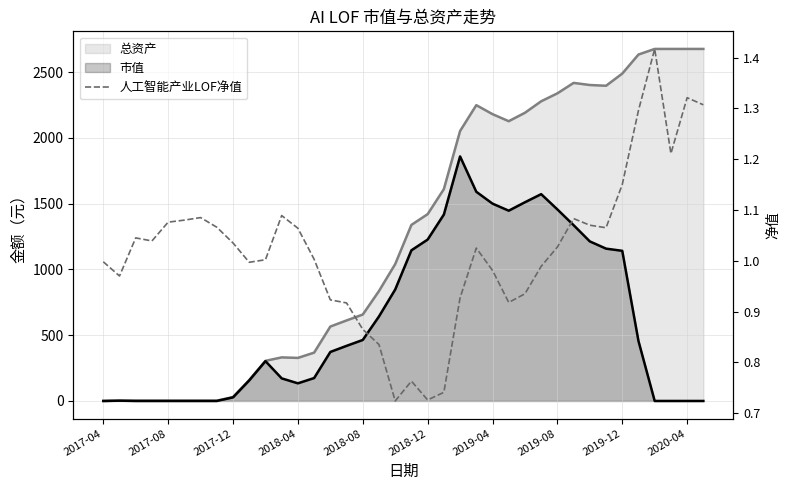

At how many categories does at least one series exceed 1325?

19